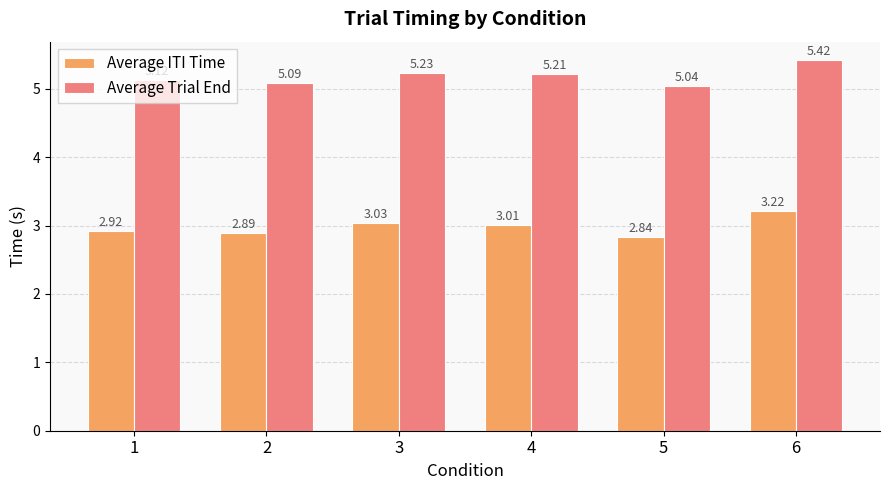

What is the sum of all Average Trial End values?

31.1